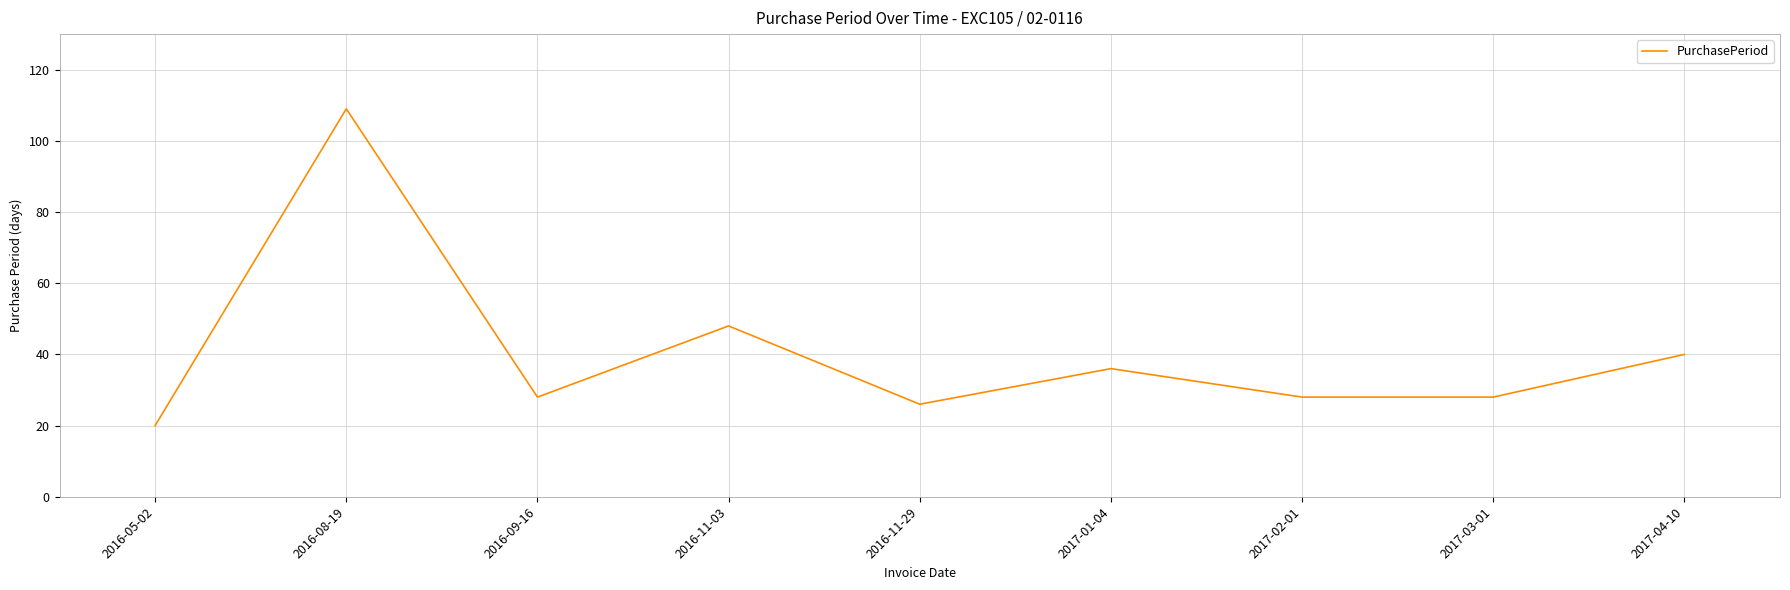

What is the difference between the maximum and minimum values?

89